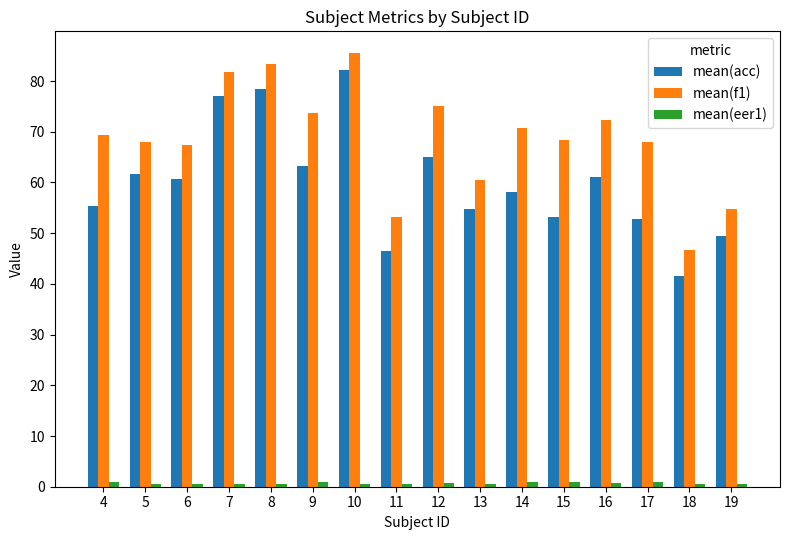

Which series has the widest spread of values?

mean(acc)